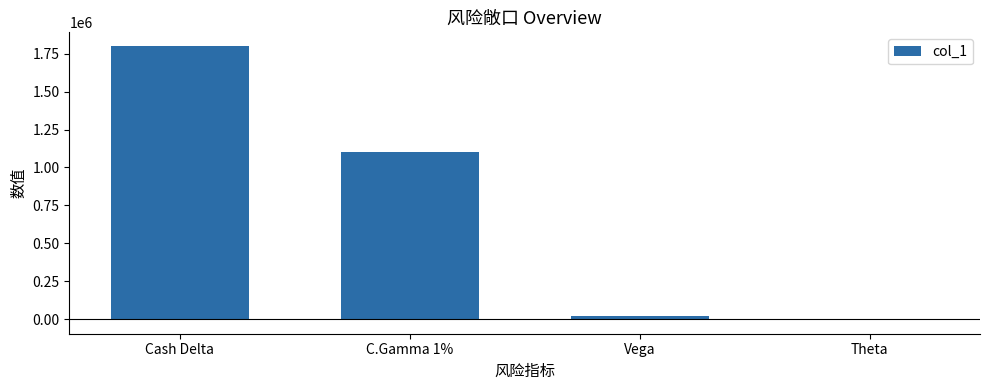

Which category has the highest value across all series?

Cash Delta